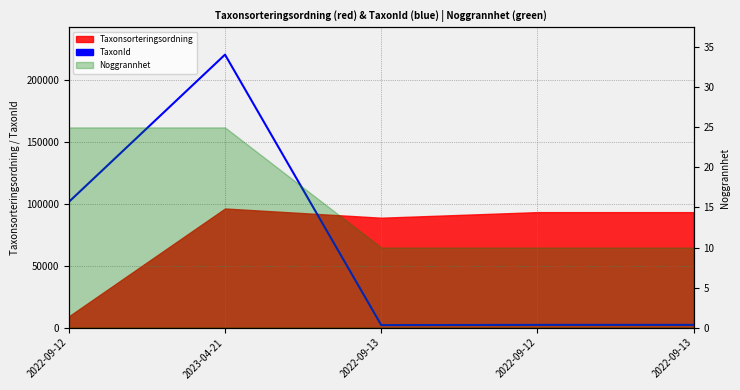

At which label does the data first exceed 2180?

2022-09-12